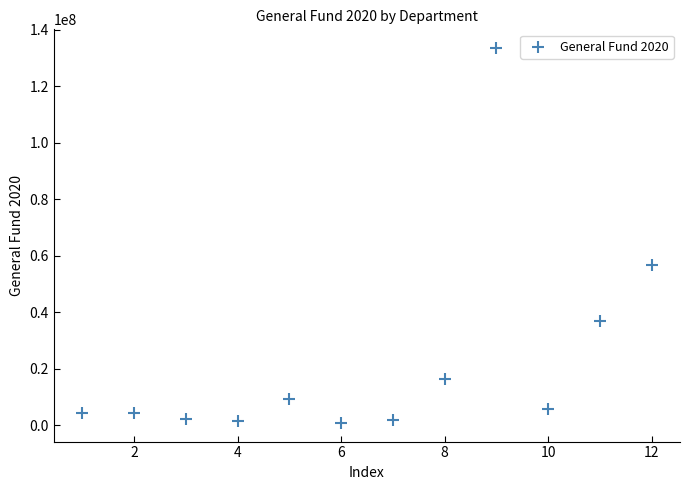

What Y value in the scatter plot is closest to 67194018?

56766301